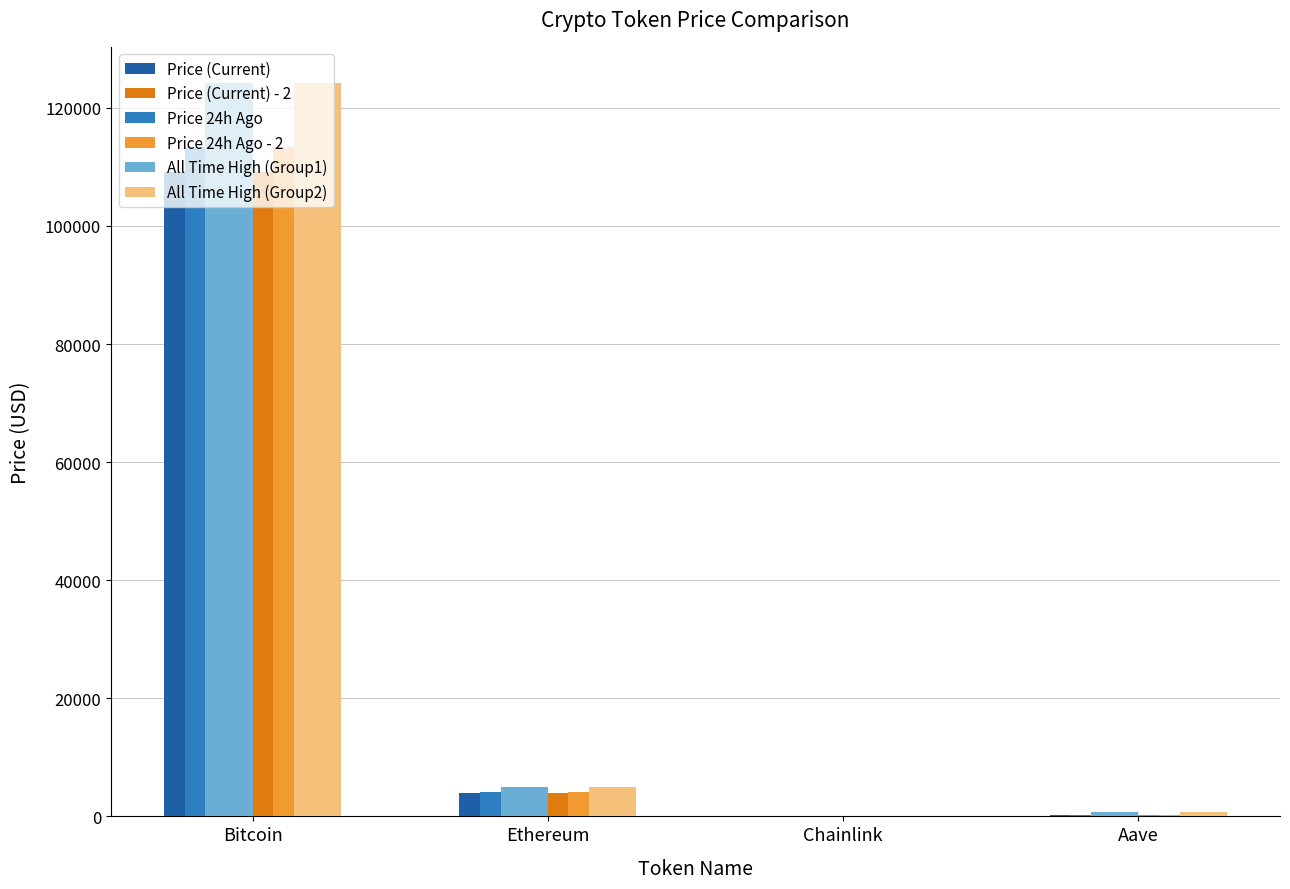

At which category does the chart reach its peak across all series?

Bitcoin